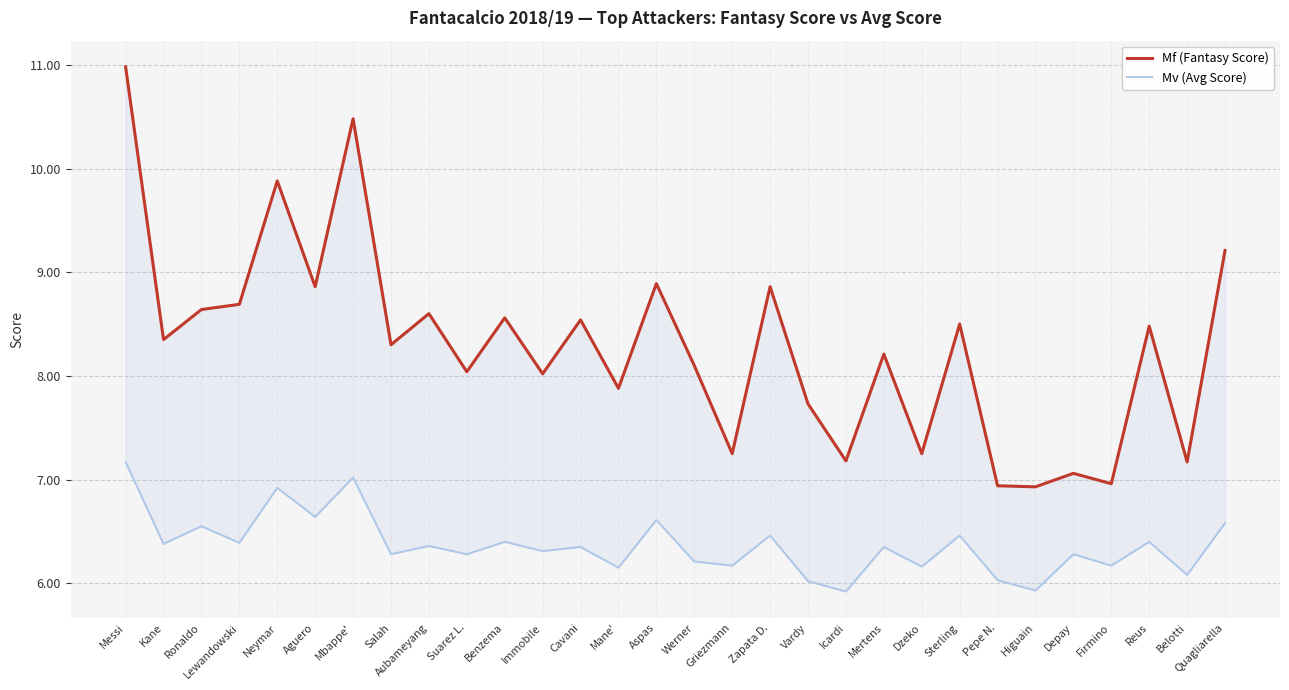

True or false: Mf (Fantasy Score) and Mv (Avg Score) intersect in this chart.

False